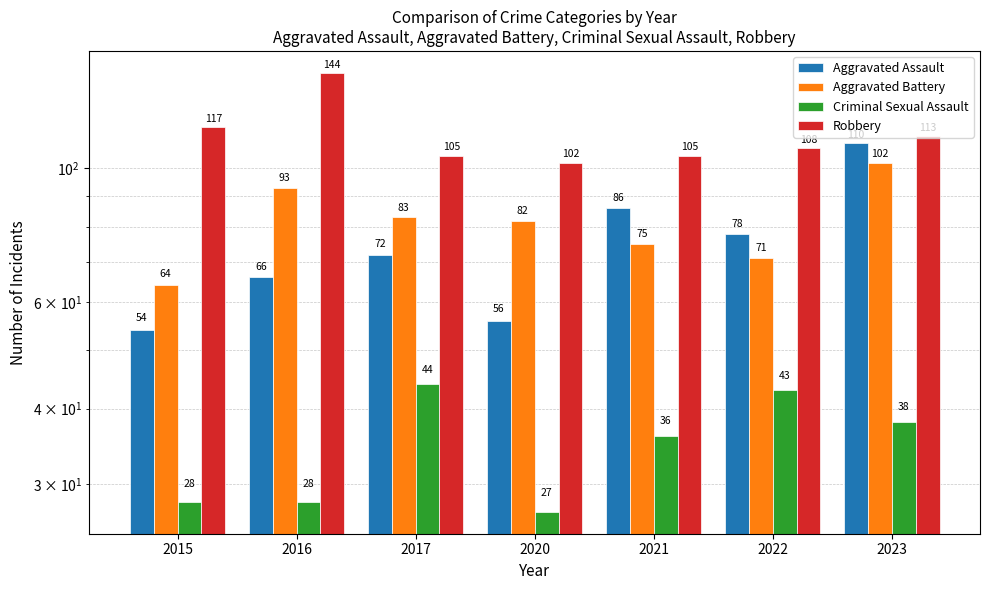

True or false: Robbery has a value of 153 at 2015.

False